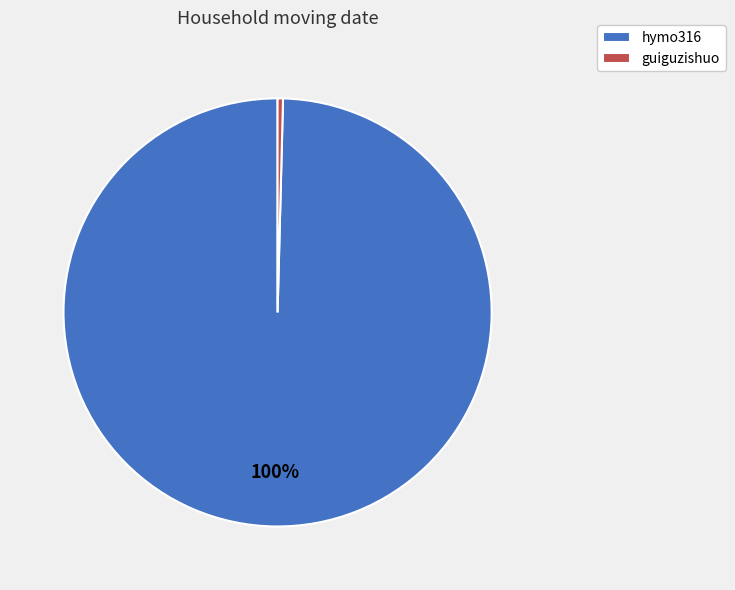

To the nearest percent, what portion does hymo316 represent?

100%